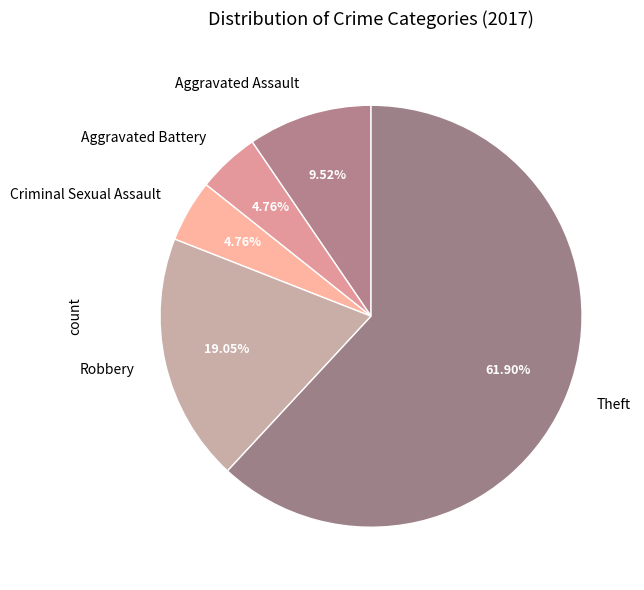

What is the ratio of the value at Theft to the value at Aggravated Battery?

13.0